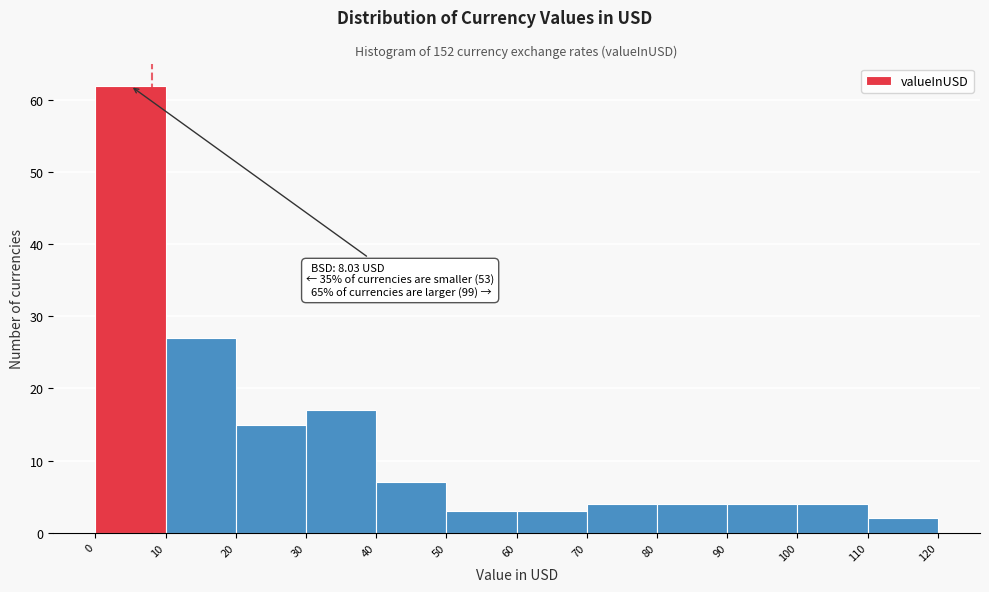

Which range on the x-axis has the tallest bar?

0 to 10